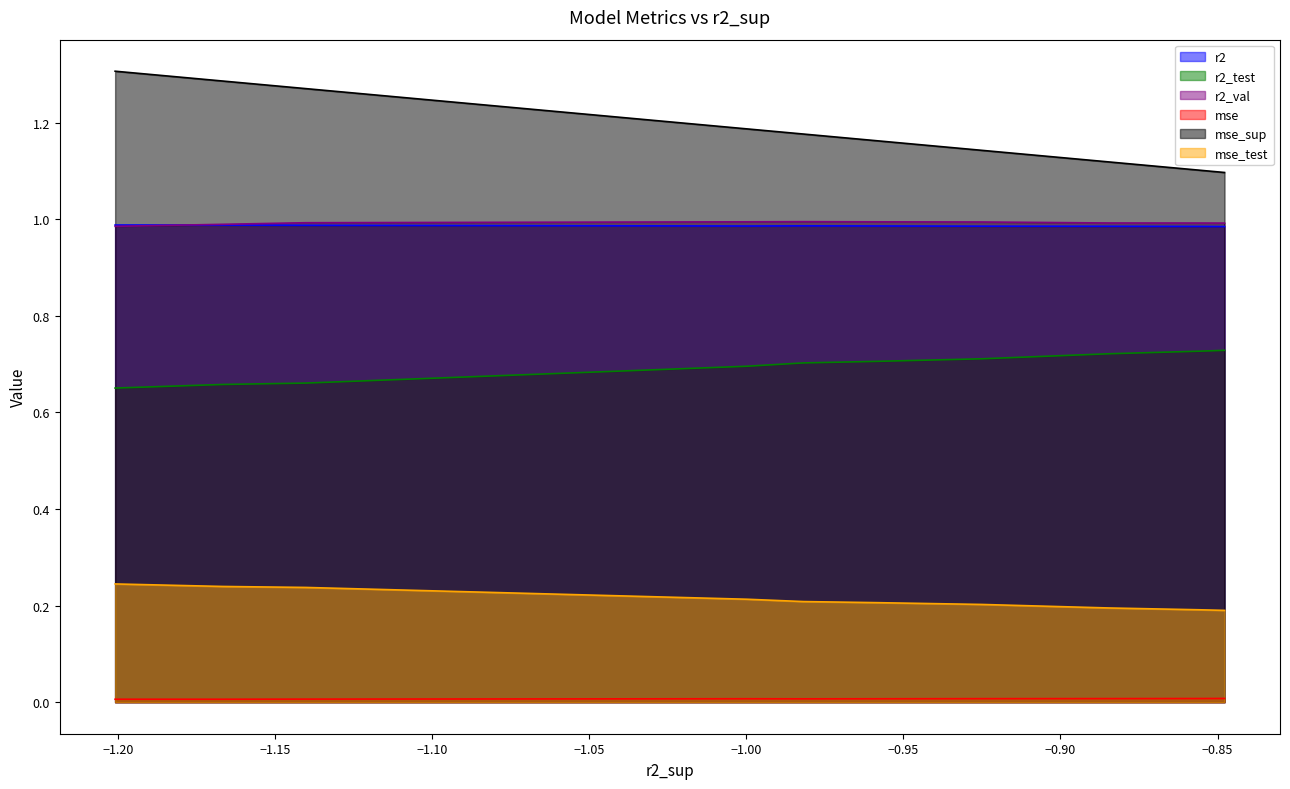

What is the difference between the second highest and minimum values in the r2_test series?

0.1